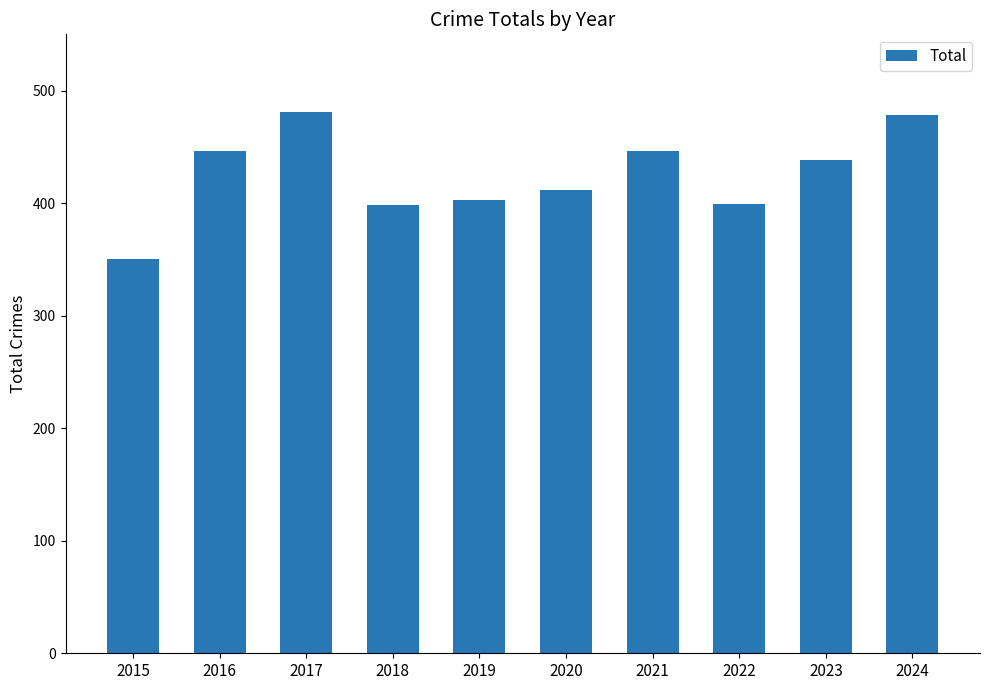

What is the minimum value shown in the chart?

350